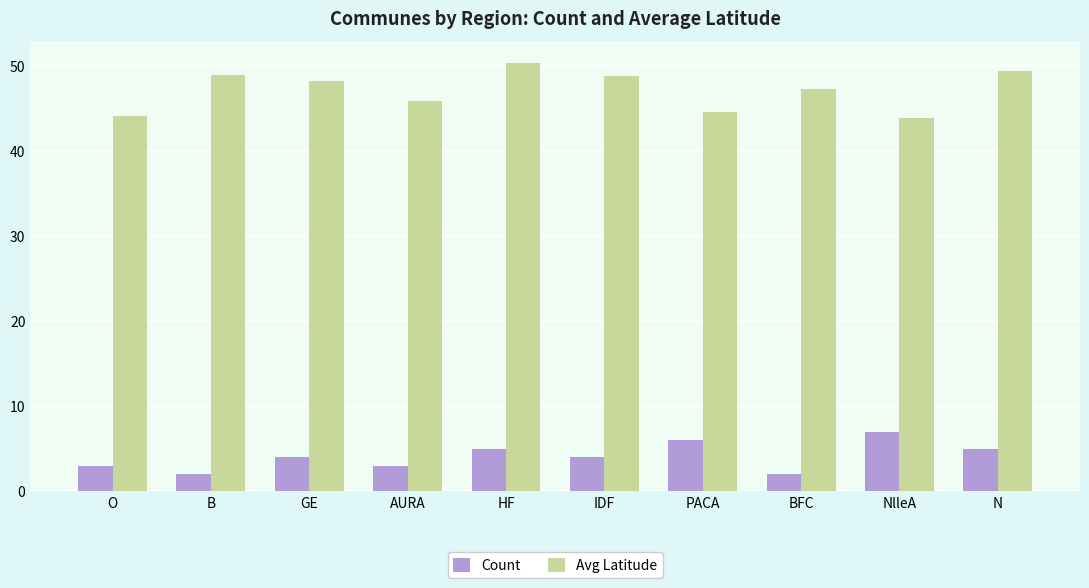

Which series has the widest spread of values?

Avg Latitude